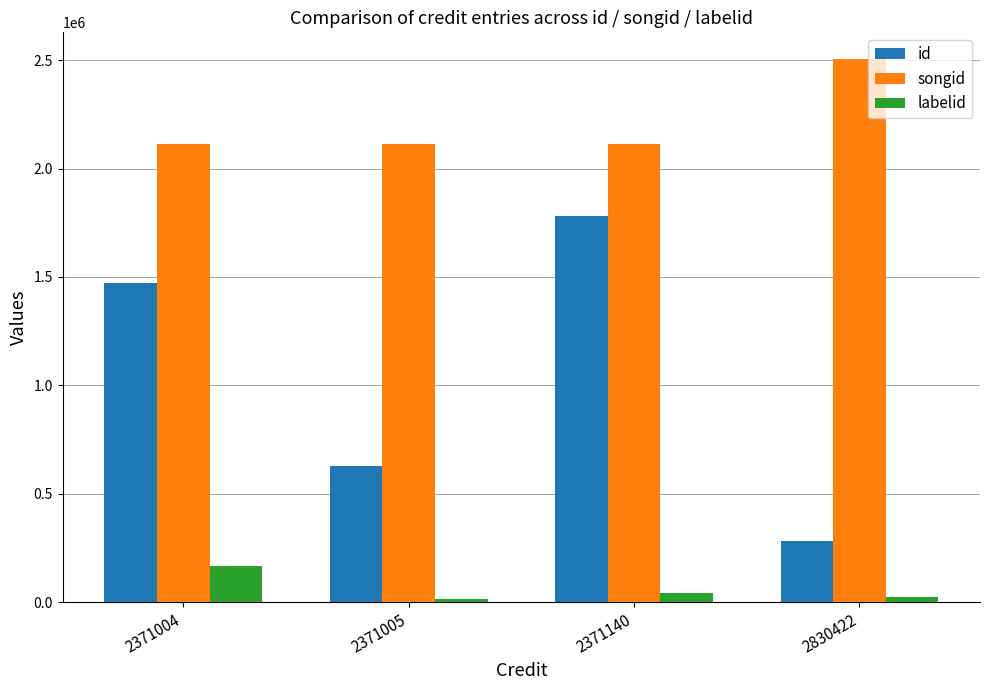

What is the maximum value shown in the chart?

2502782